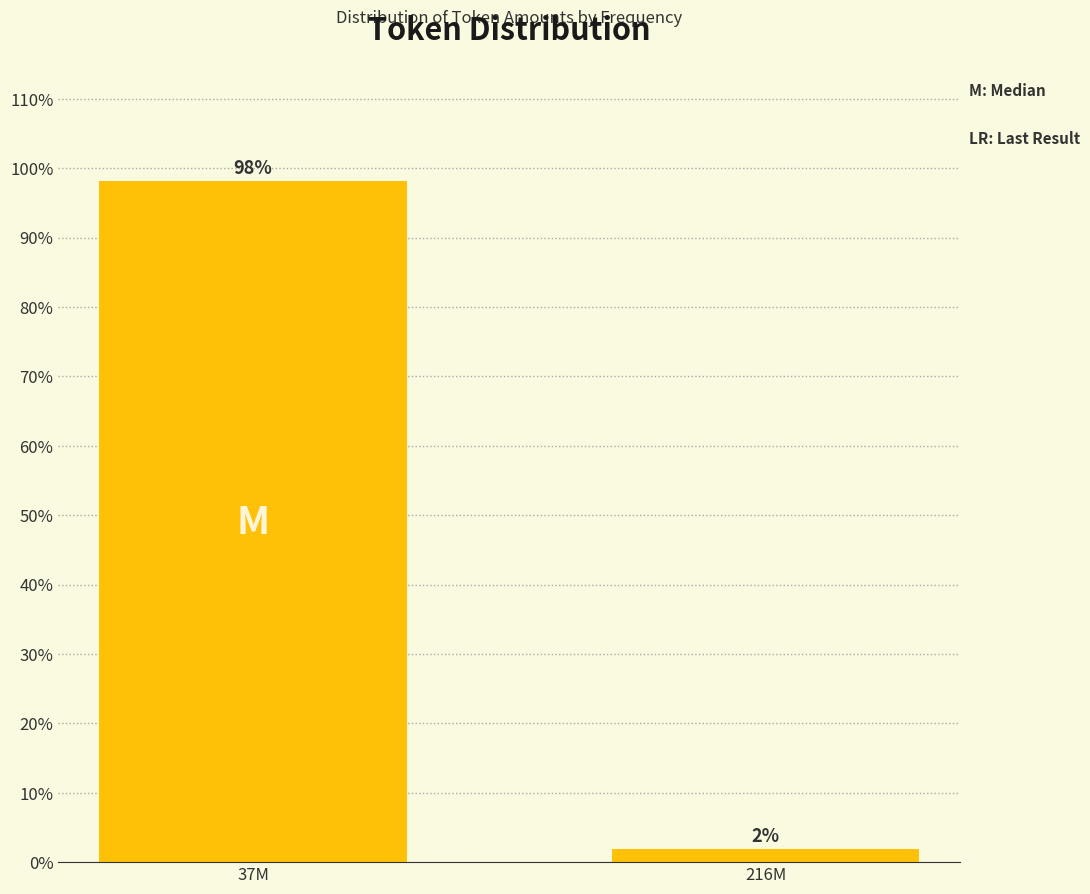

What is the label of the 1st bar from the right?

216M